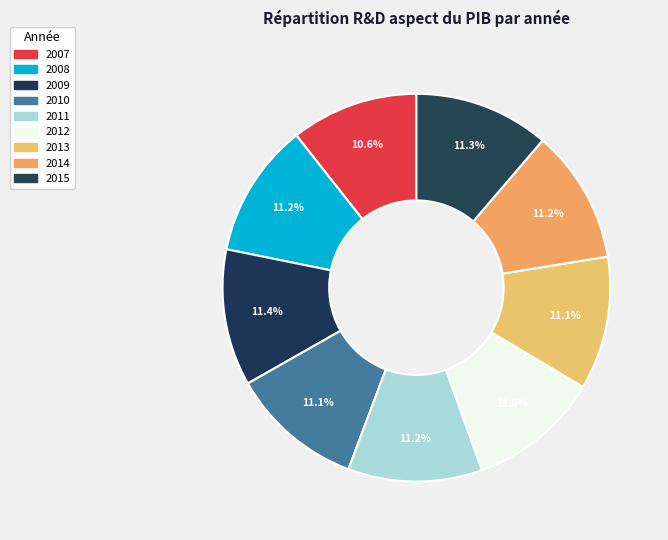

True or false: 2009 accounts for 23% of the total.

False